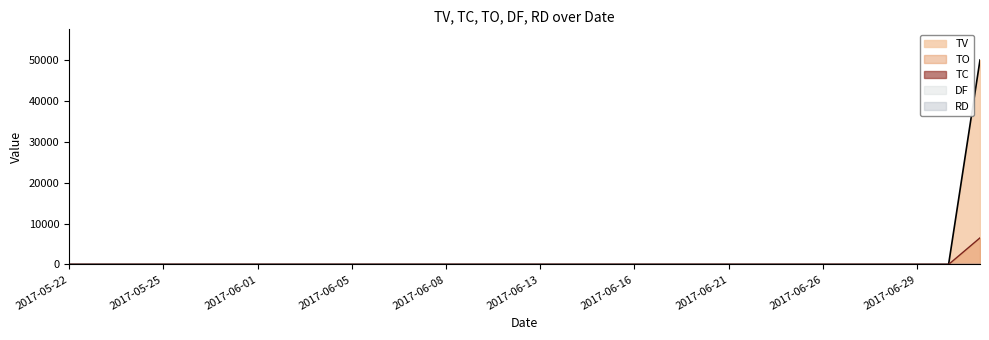

What is the label of the 27th point from the right?

2017-05-25